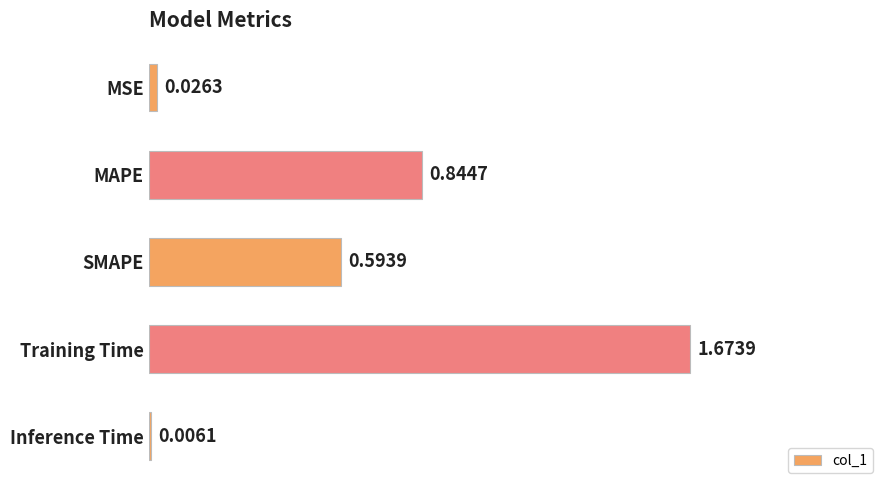

Which category has the highest value across all series?

Training Time